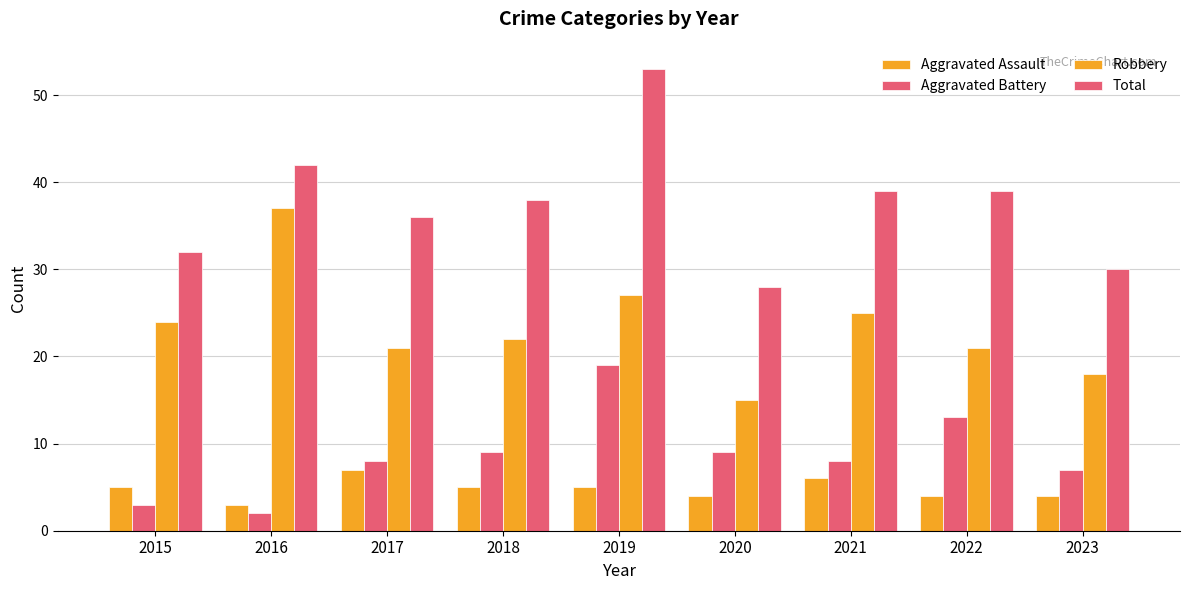

What is the total value across all series at 2020?

56